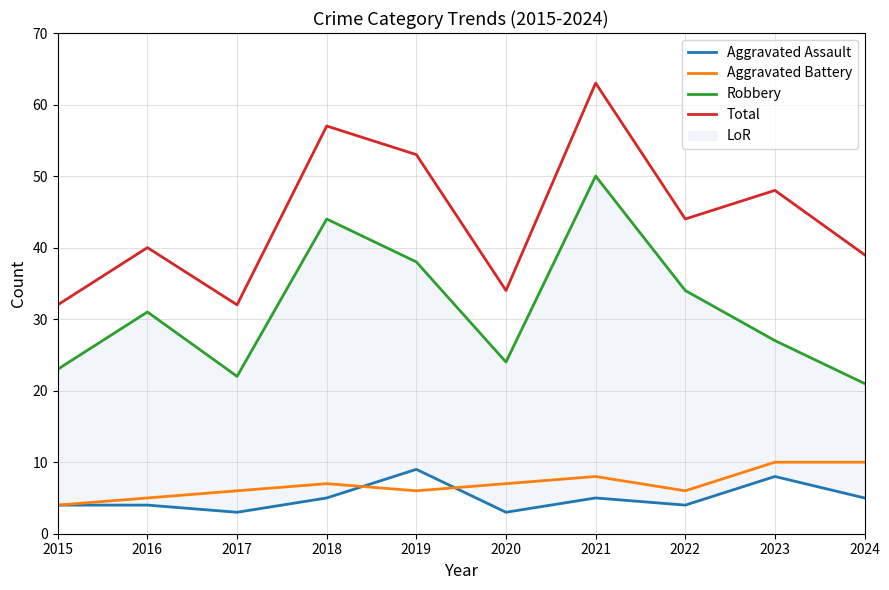

What value does the Aggravated Assault series have at 2023?

8